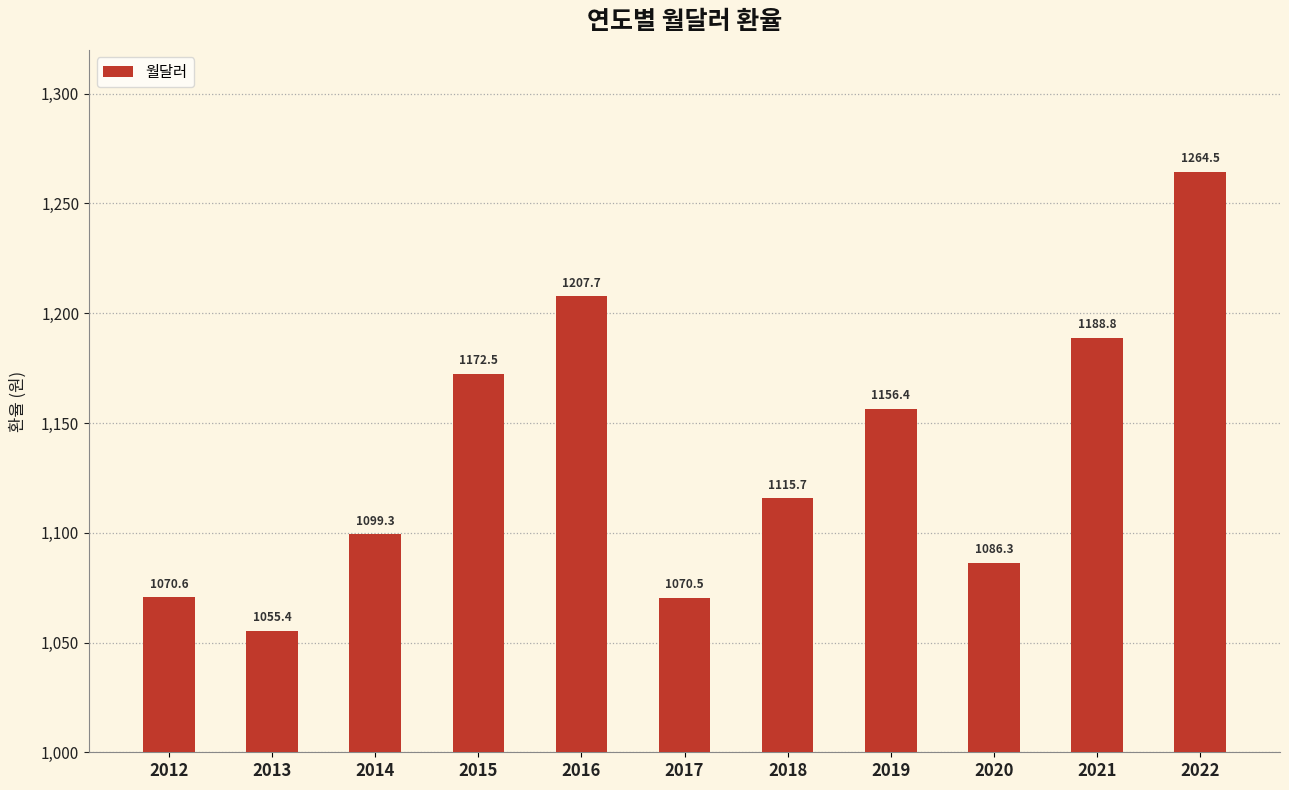

What is the sum of all values?

12487.7